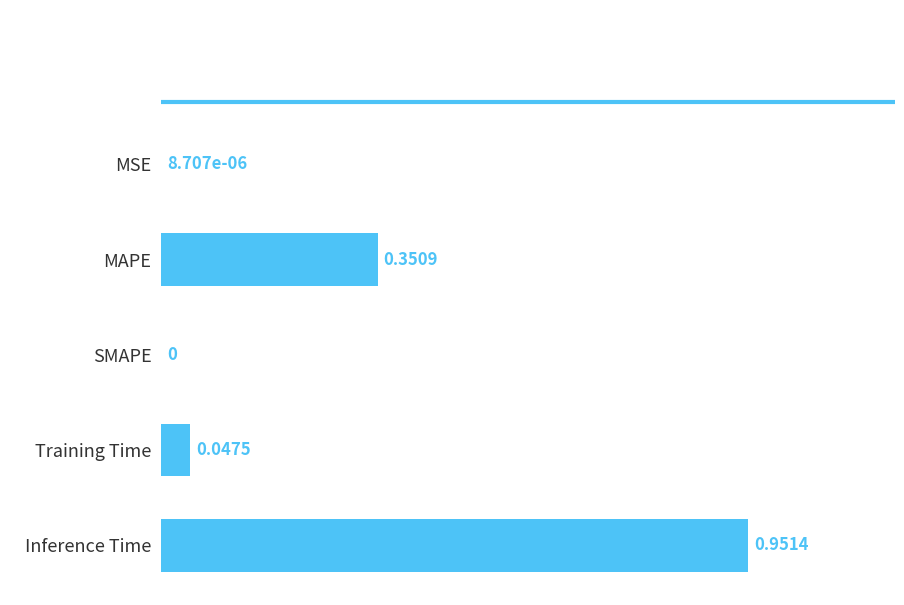

Between SMAPE and Training Time, which is larger?

Training Time